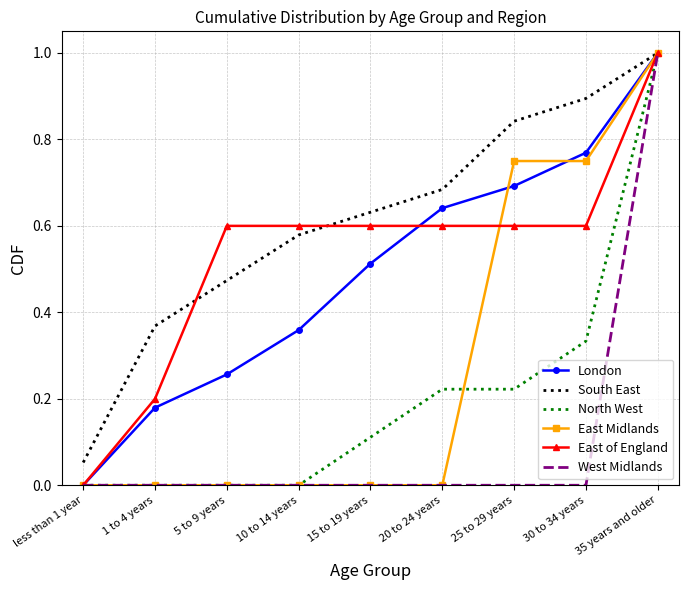

Which series has the largest total across all categories?

South East